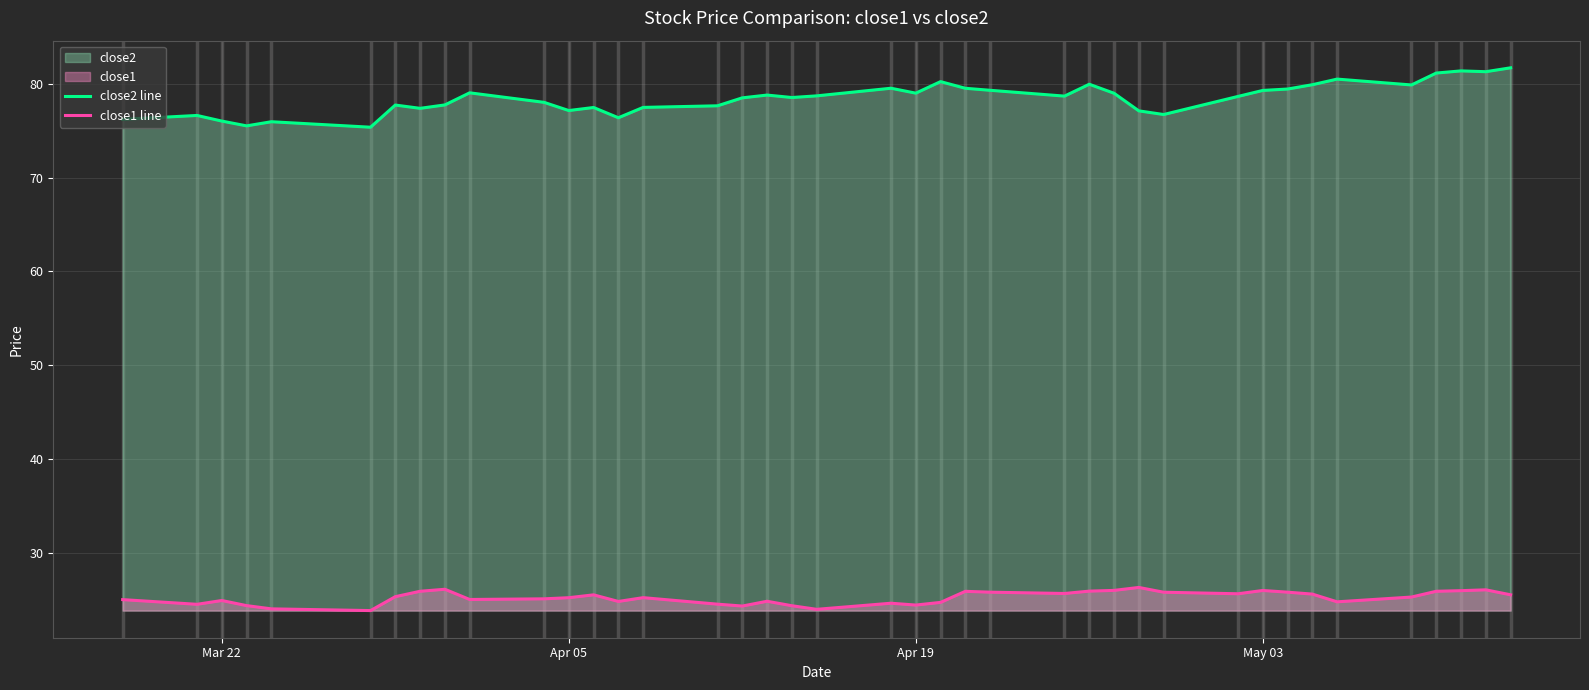

What is the value of the close2 line point at the 36th from the left?

79.9